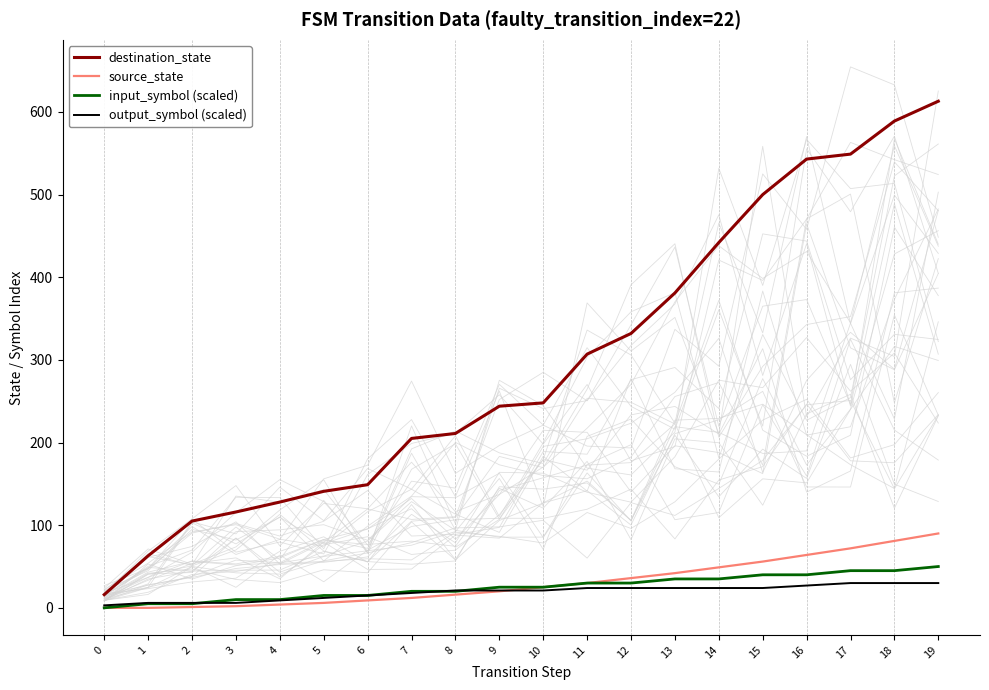

At 2, list the series in order from largest to smallest.

destination_state, output_symbol (scaled), input_symbol (scaled), source_state